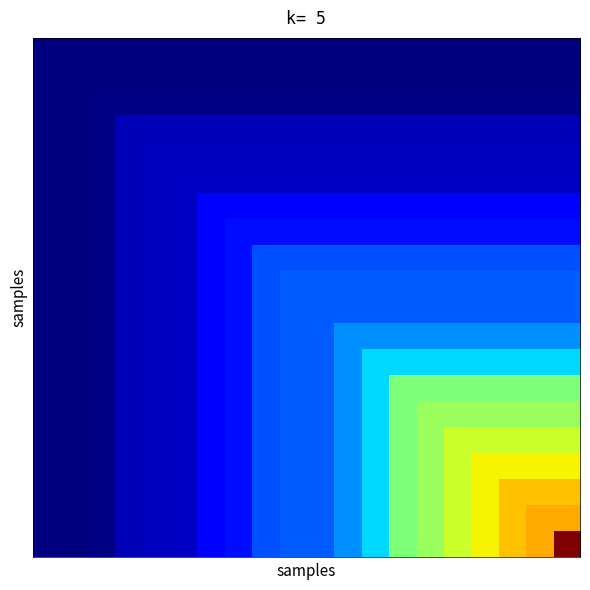

What is the greatest value displayed?

1.0